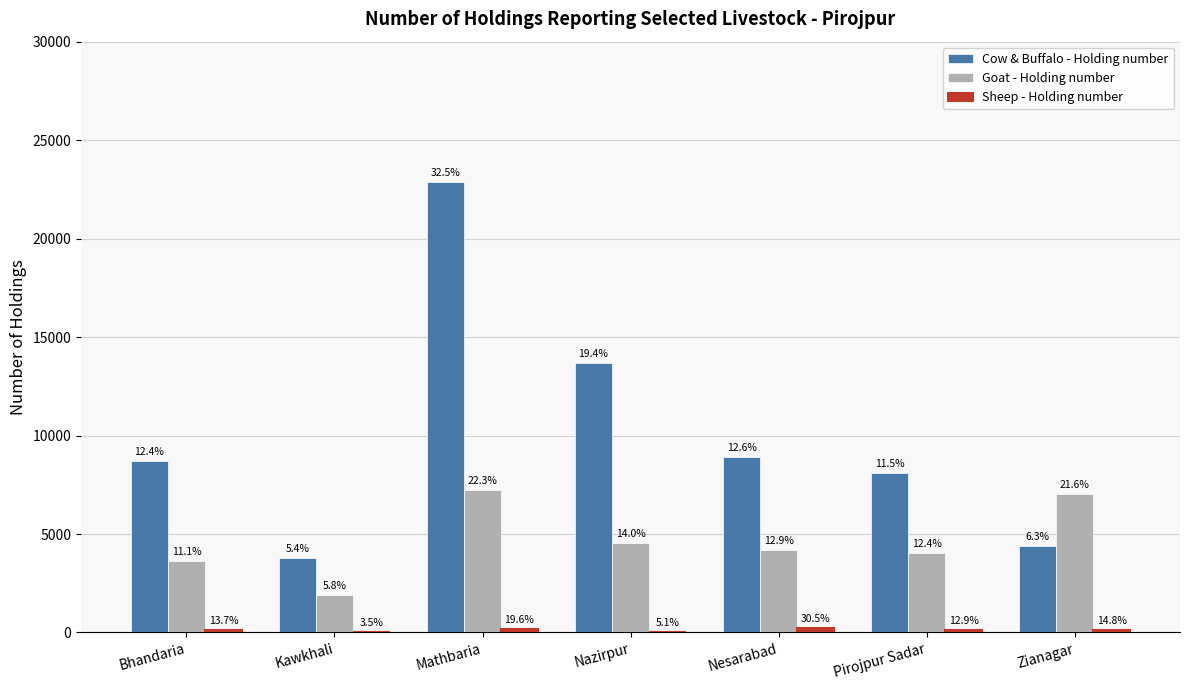

List the series in order of their overall mean, highest first.

Cow & Buffalo - Holding number, Goat - Holding number, Sheep - Holding number